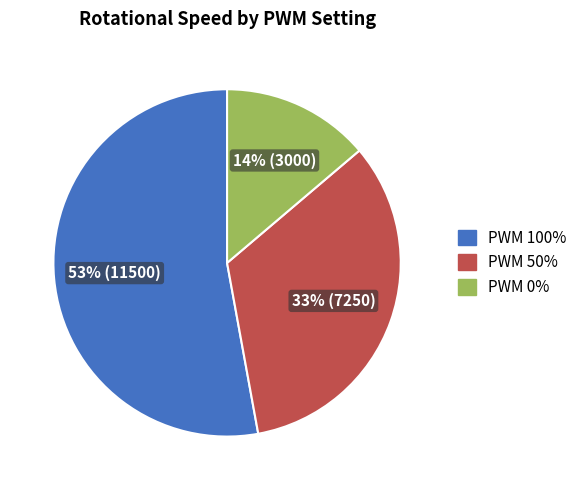

Is there a majority slice in this chart?

Yes